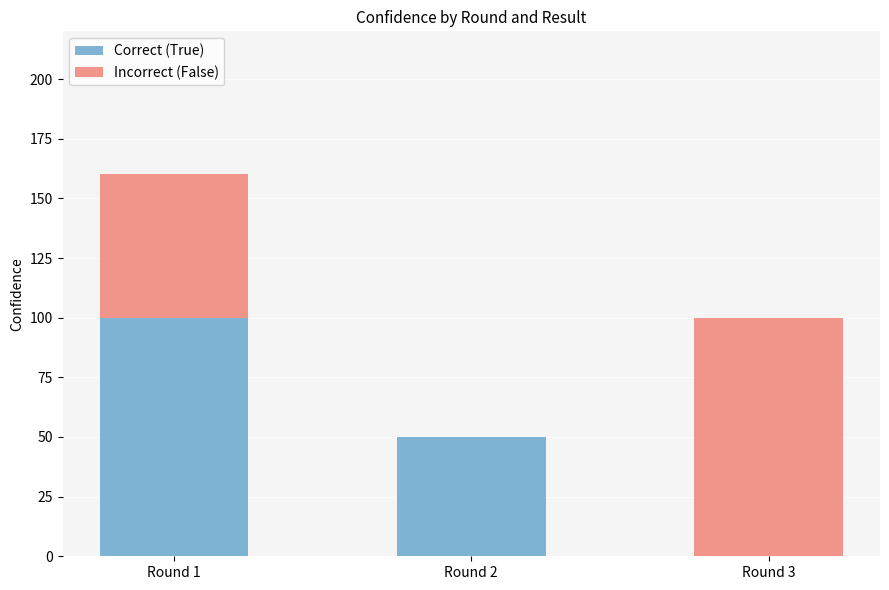

Reading left to right, list the values for the Correct (True) series.

Round 1=100	Round 2=50	Round 3=0